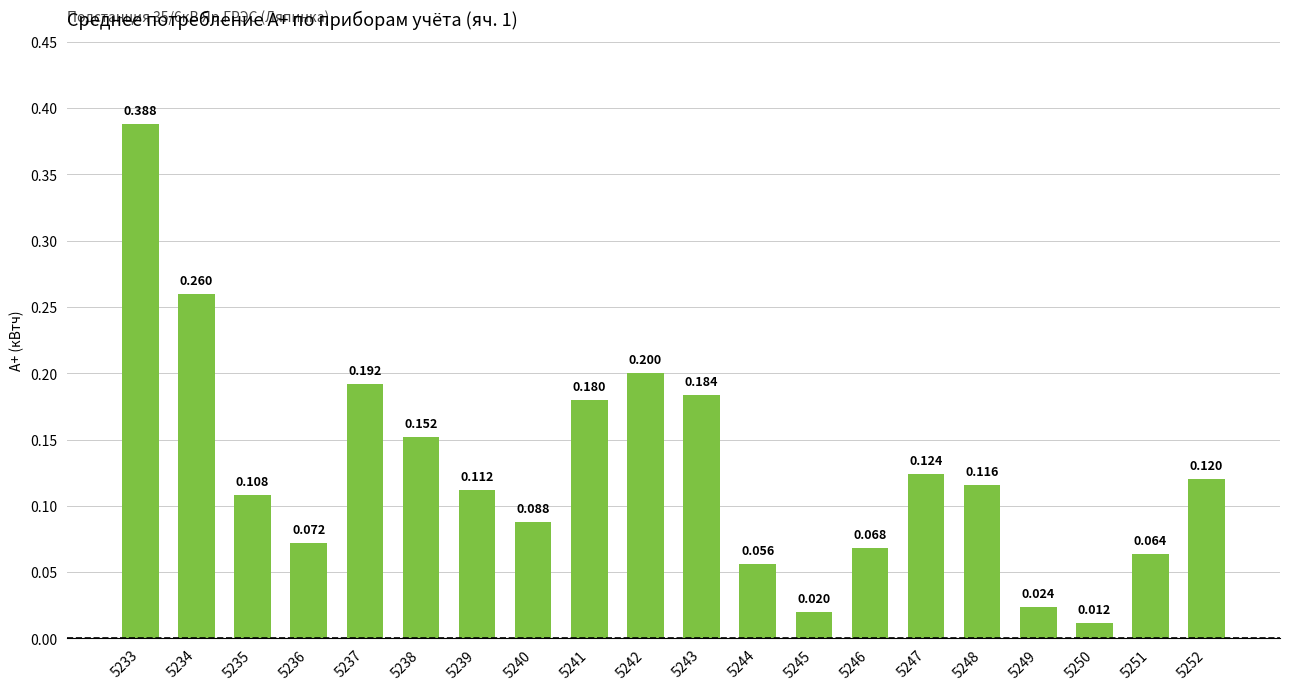

What is the approximate value at 5242?

0.2